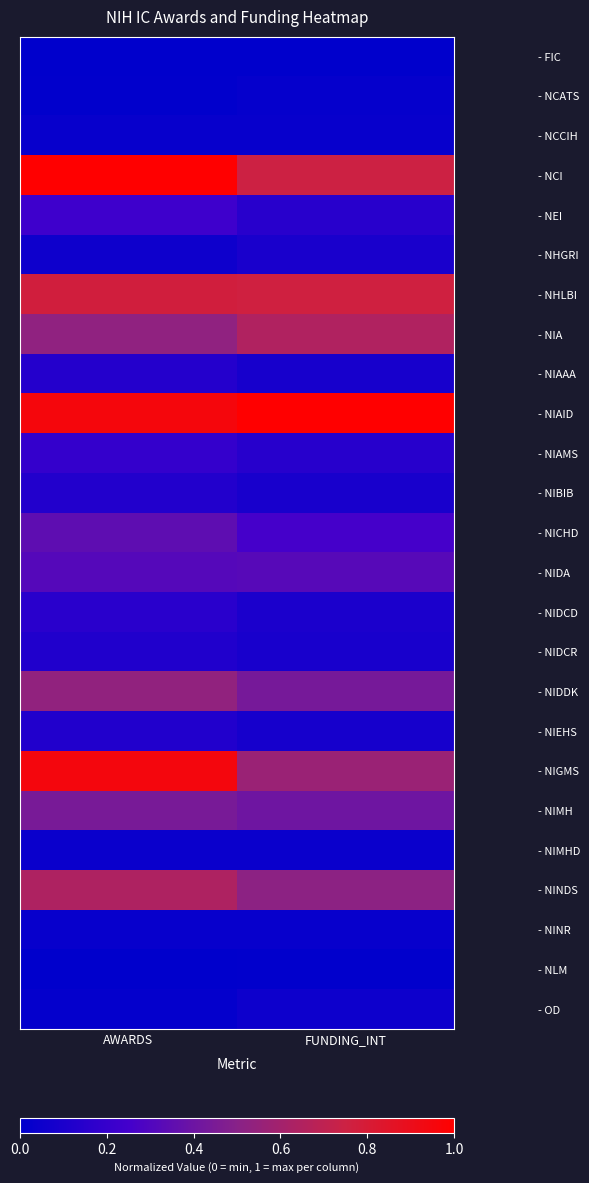

At which category is the sum across all series the highest?

AWARDS